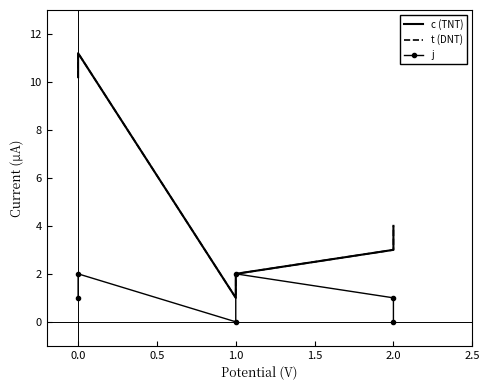

What is the difference between the maximum and second lowest values in the c (TNT) series?

9.2